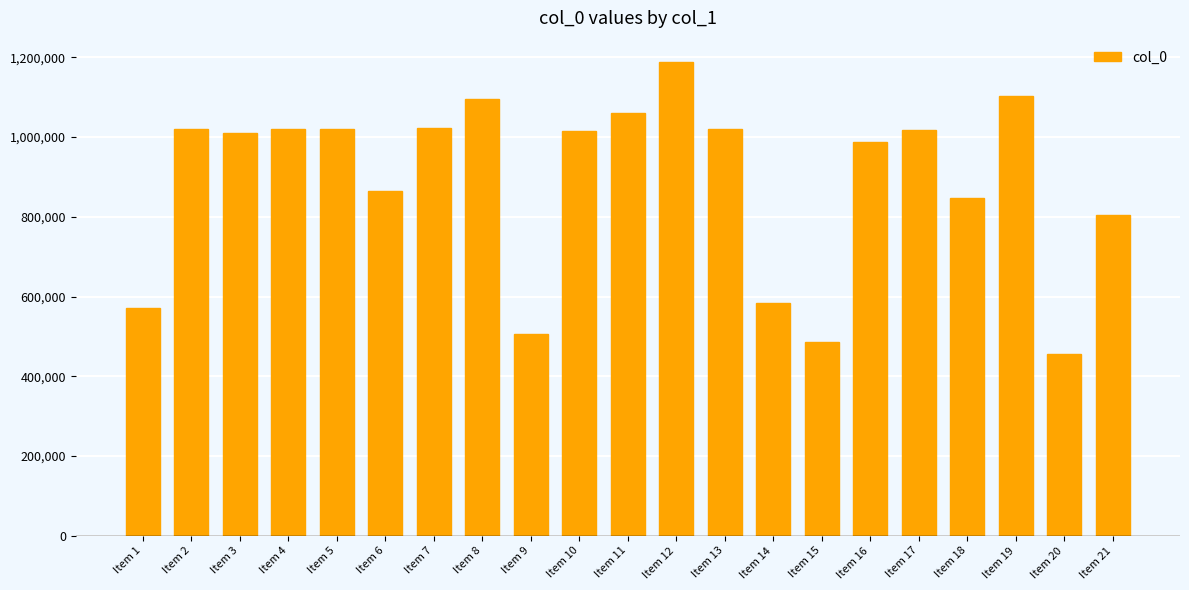

At which label does the data first exceed 1014266?

Item 2